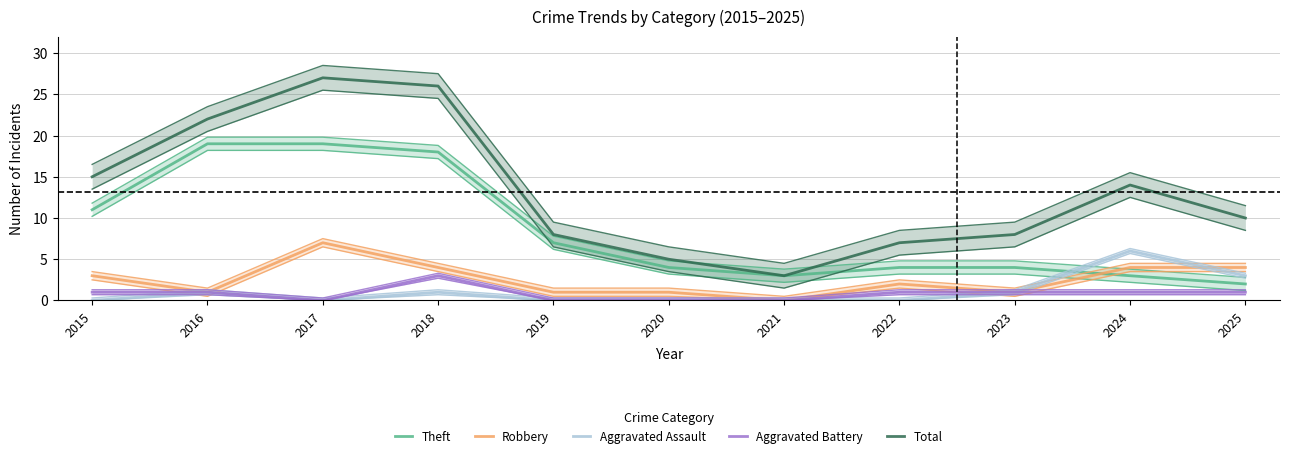

At which category is the sum across all series the highest?

2017